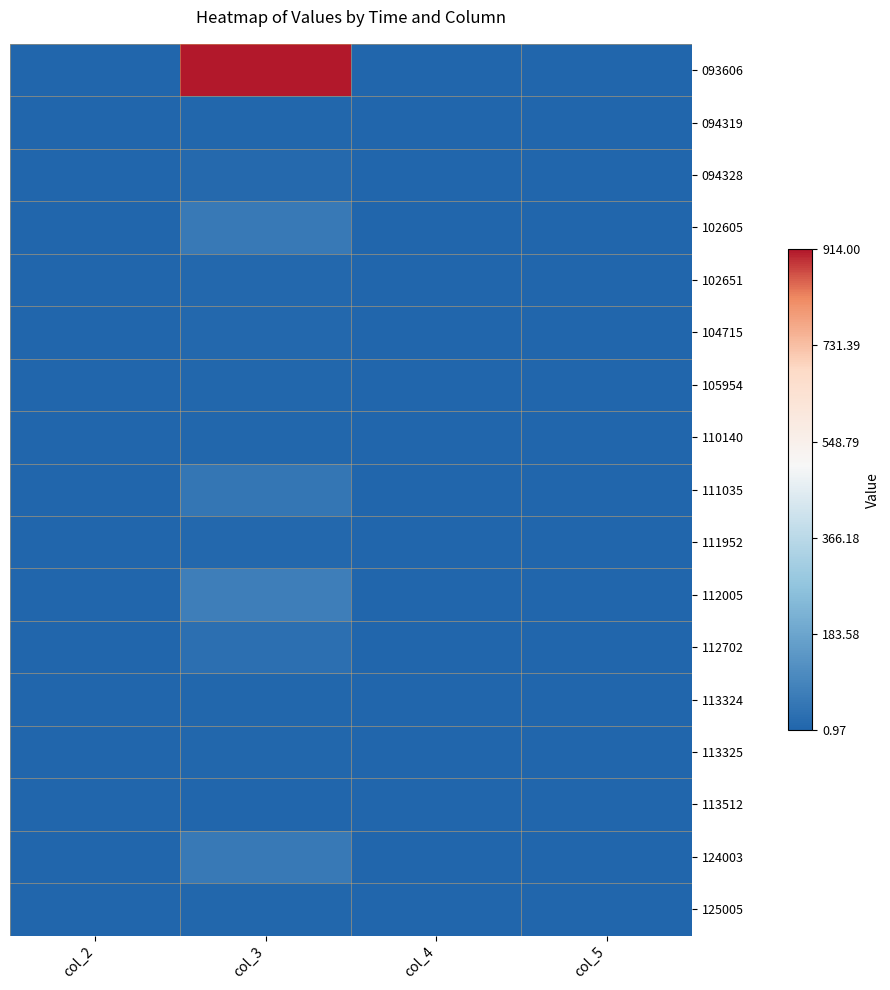

Reading right to left, transcribe all the data shown in this chart.

093606: col_5=1.0	col_4=1.0	col_3=914.0	col_2=1.0
094319: col_5=1.0	col_4=1.0	col_3=7.0	col_2=1.0
094328: col_5=1.0	col_4=1.0	col_3=15.0	col_2=1.0
102605: col_5=1.0	col_4=1.0	col_3=60.0	col_2=1.0
102651: col_5=1.0	col_4=1.0	col_3=10.0	col_2=1.0
104715: col_5=1.0	col_4=1.0	col_3=10.0	col_2=1.0
105954: col_5=1.0	col_4=1.0	col_3=5.0	col_2=1.0
110140: col_5=1.0	col_4=1.0	col_3=5.0	col_2=1.0
111035: col_5=1.1	col_4=1.1	col_3=49.0	col_2=1.1
111952: col_5=1.1	col_4=1.1	col_3=9.0	col_2=1.1
112005: col_5=1.1	col_4=1.1	col_3=74.0	col_2=1.1
112702: col_5=1.1	col_4=1.1	col_3=30.0	col_2=1.1
113324: col_5=1.1	col_4=1.1	col_3=8.0	col_2=1.1
113325: col_5=1.1	col_4=1.1	col_3=8.0	col_2=1.1
113512: col_5=1.1	col_4=1.1	col_3=2.0	col_2=1.1
124003: col_5=1.1	col_4=1.1	col_3=60.0	col_2=1.1
125005: col_5=1.1	col_4=1.1	col_3=5.0	col_2=1.1